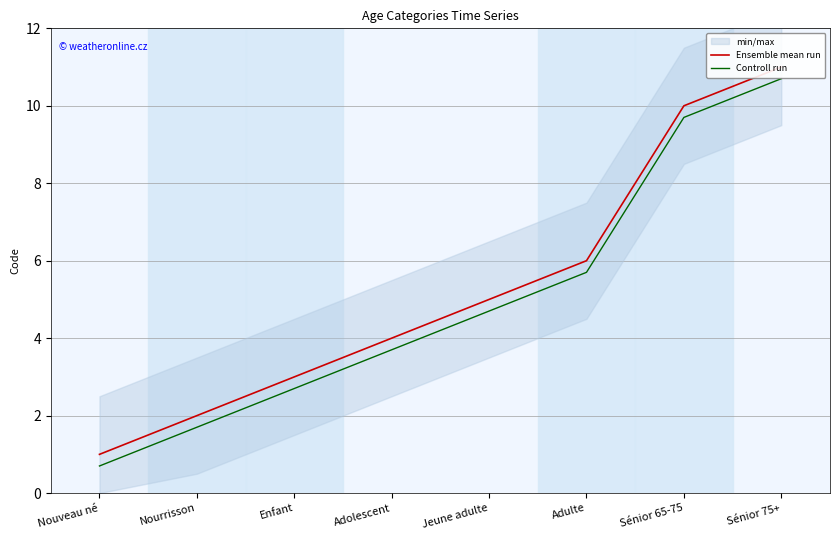

True or false: Ensemble mean run and Controll run cross at least once.

False